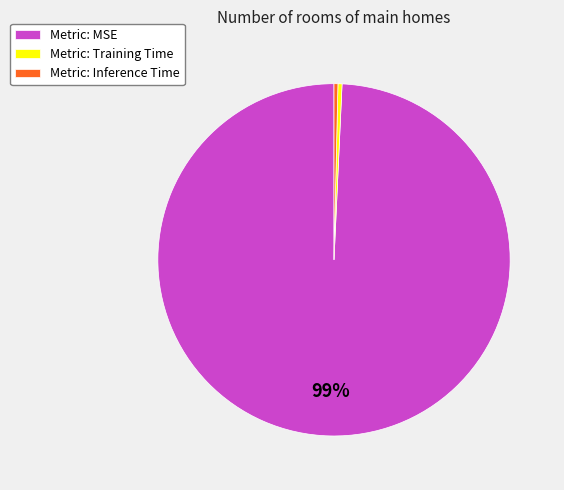

What is the majority slice?

Metric: MSE